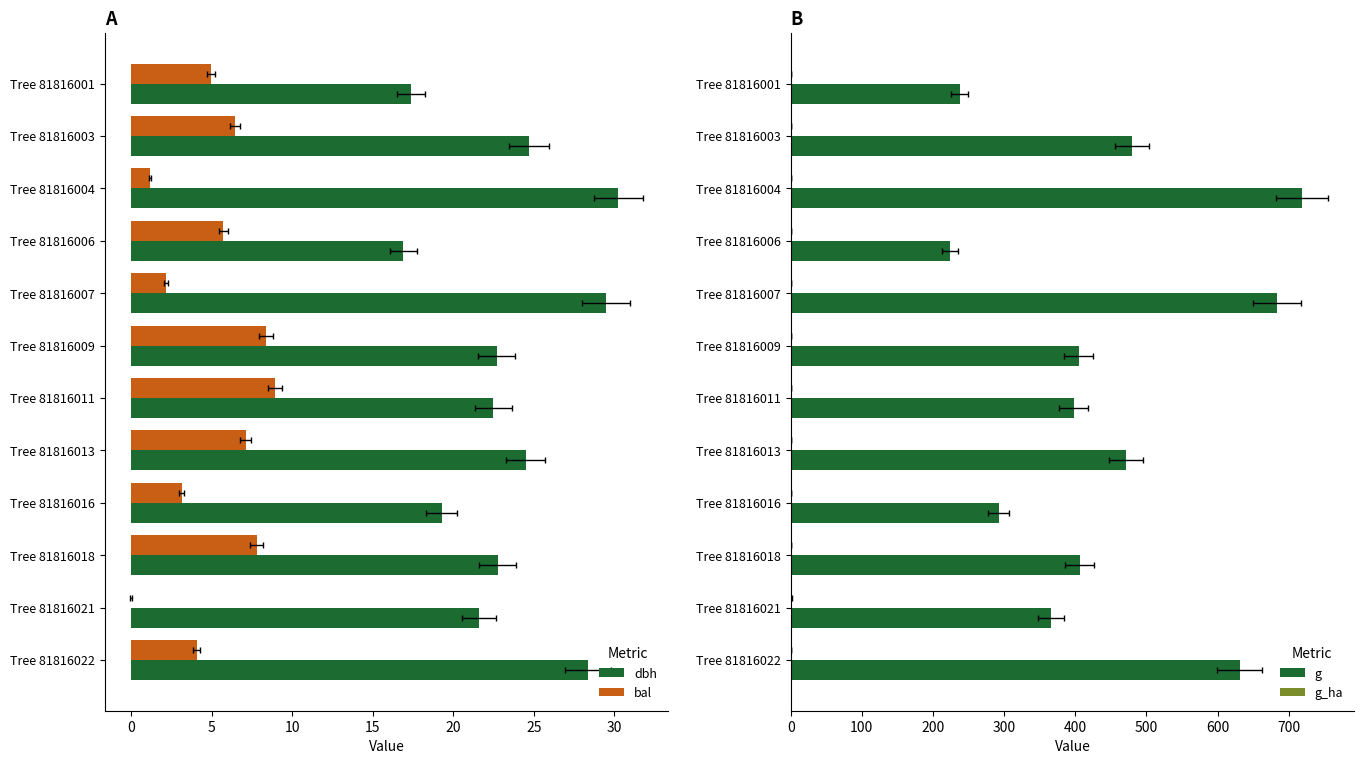

What is the difference between the second highest and second lowest values in the g_ha series?

0.5